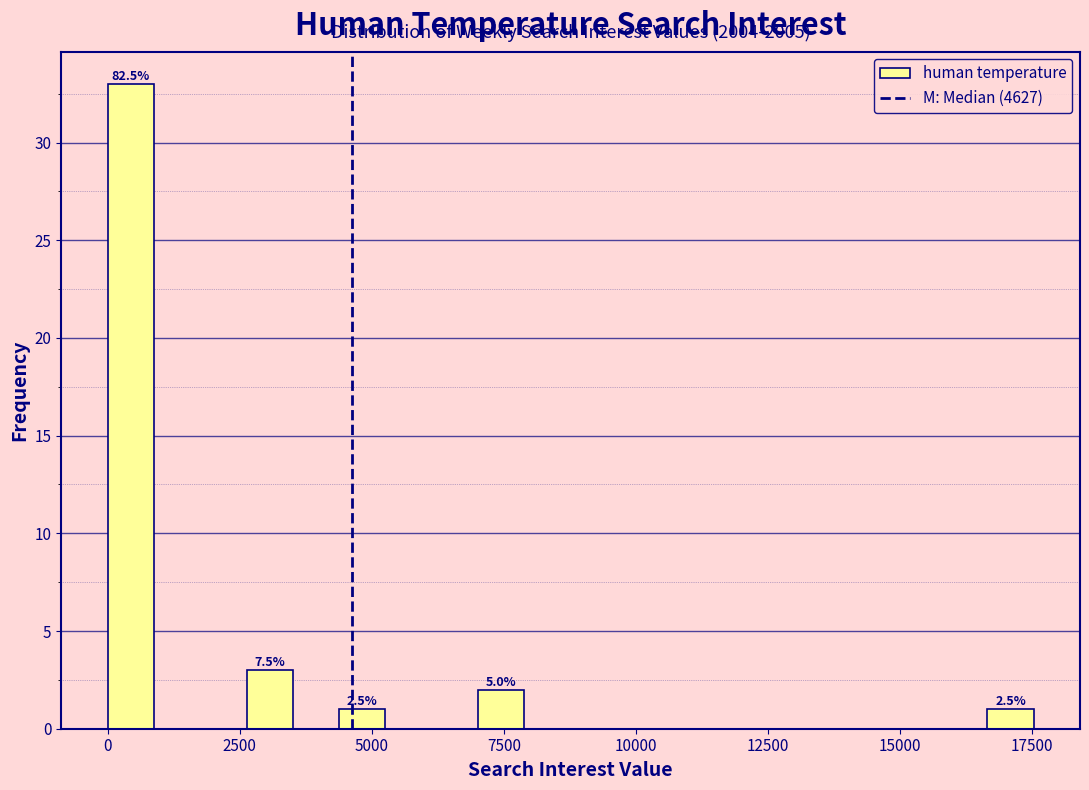

Around what value on the x-axis is the tallest bar? Give the approximate position of its centre, as read against the axis.

500